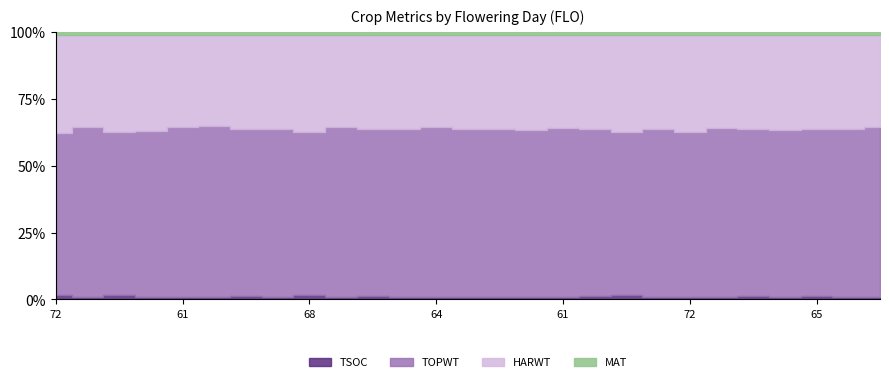

What are all the series names shown in the legend?

TSOC, TOPWT, HARWT, MAT